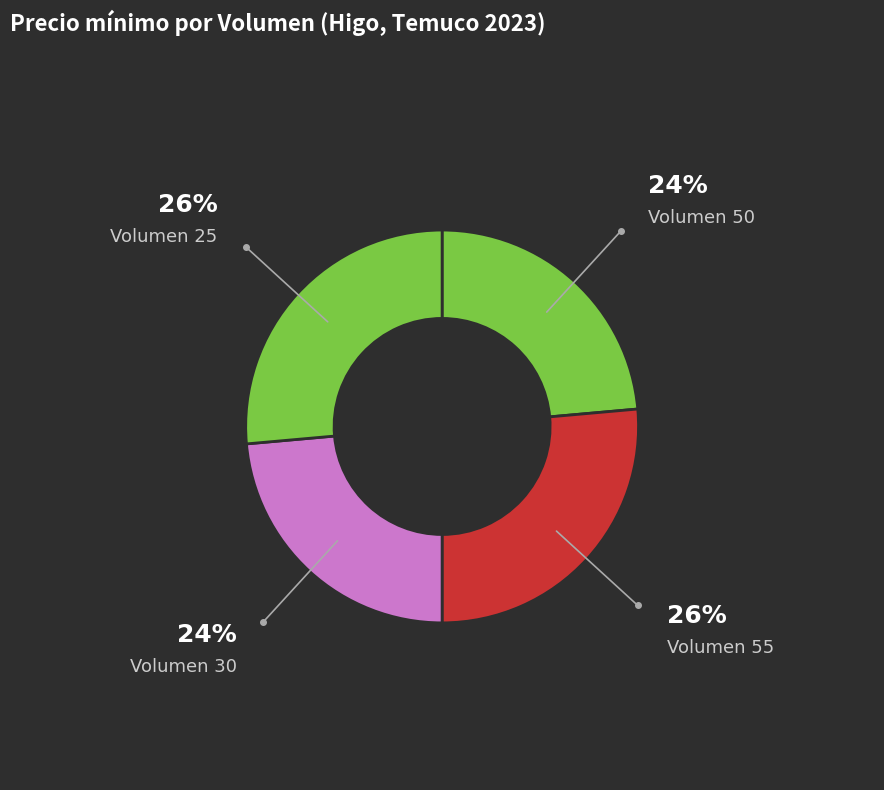

Does Volumen 55 represent more than half of the total?

No